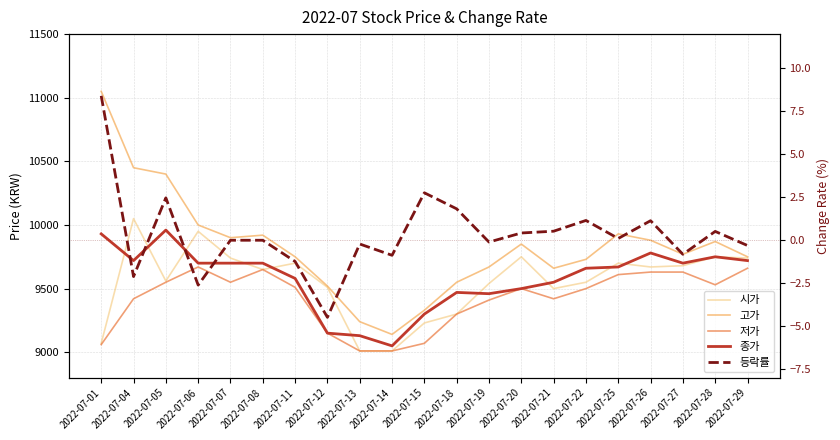

True or false: 종가 has more than 2 points higher than both neighbors.

True